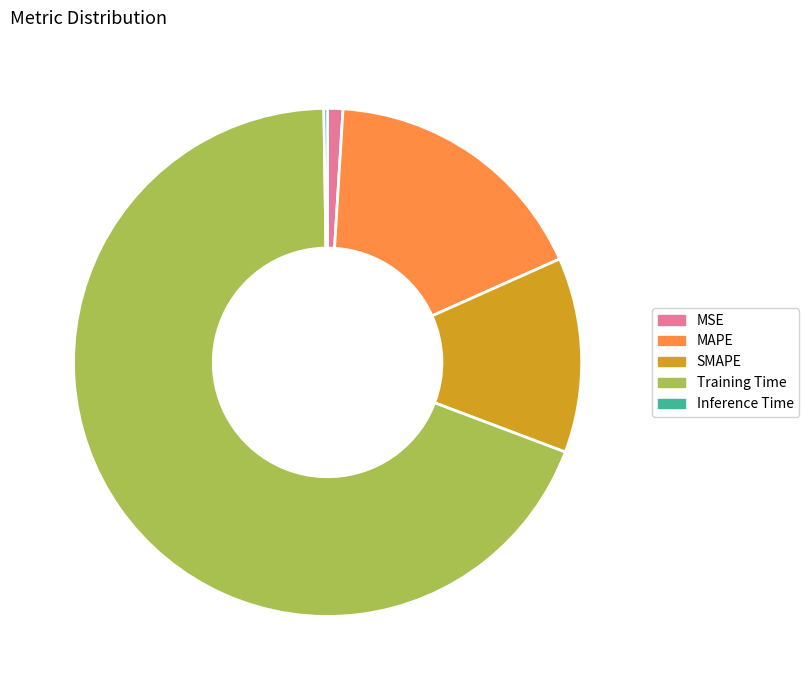

Which slice represents more than half of the pie?

Training Time